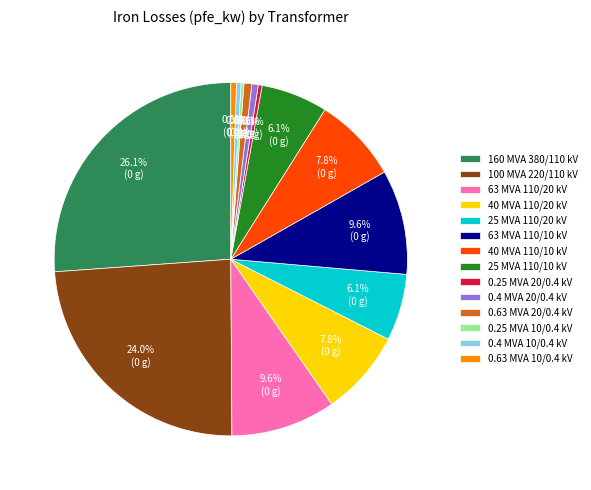

Between 160 MVA 380/110 kV and 0.63 MVA 10/0.4 kV, which is larger?

160 MVA 380/110 kV